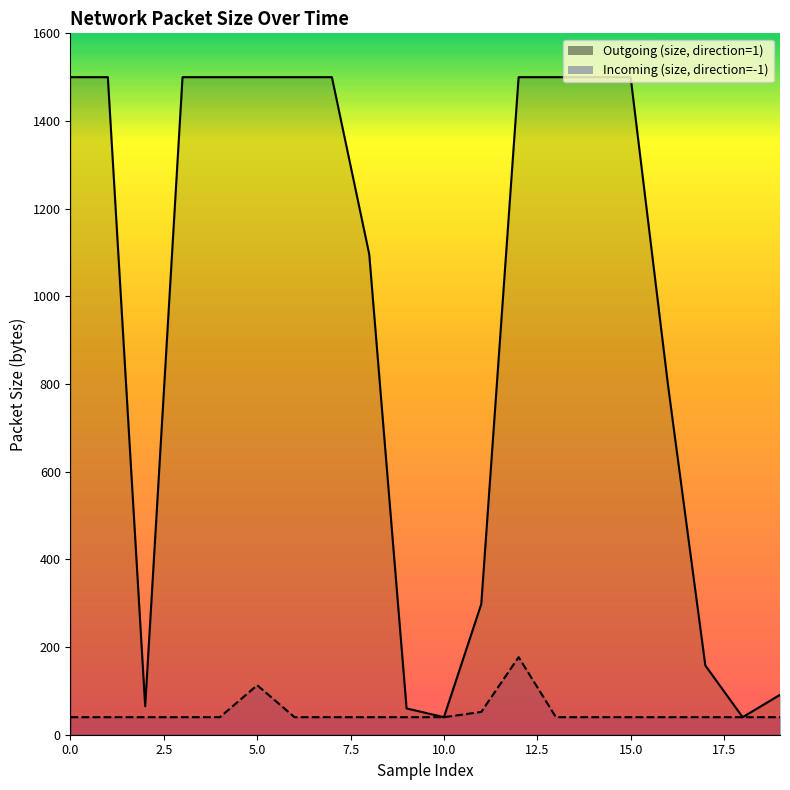

Is it true that Outgoing (size, direction=1) equals 2171 at 1?

False